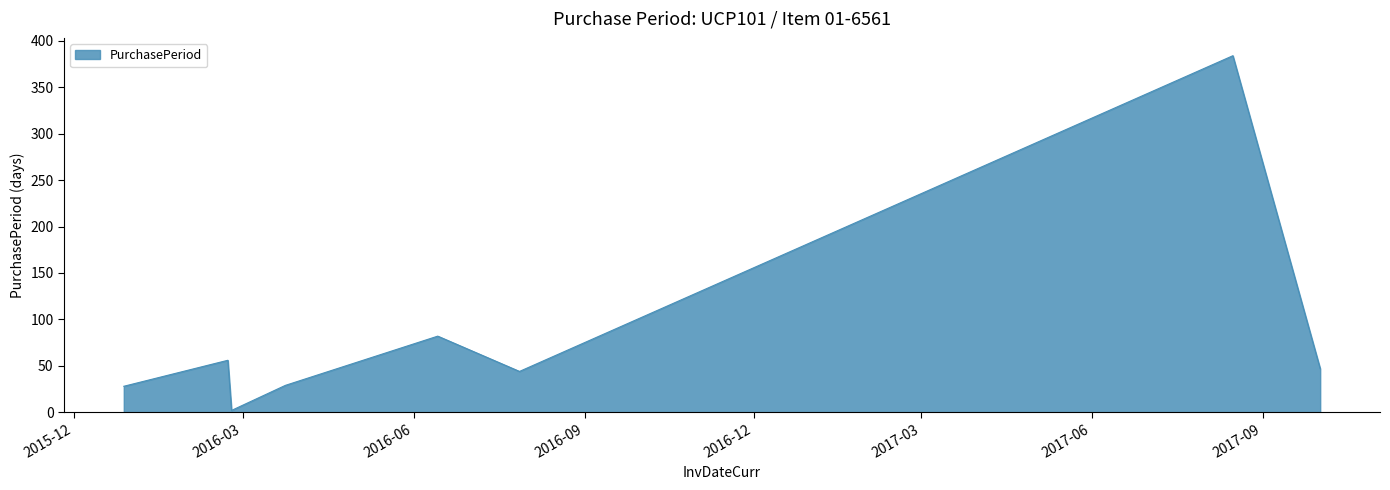

How many interior local valleys (lower than both neighbors) does the data have?

2